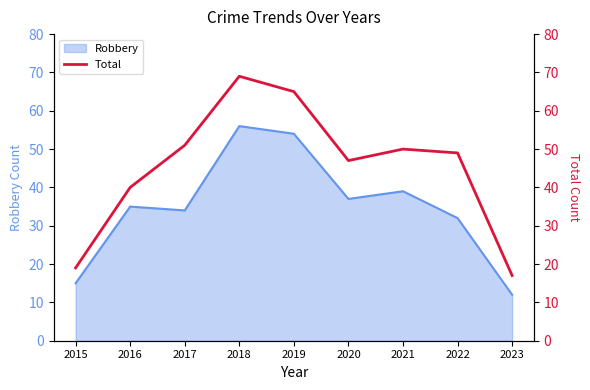

The Robbery series shows 56 at 2018. True or false?

True